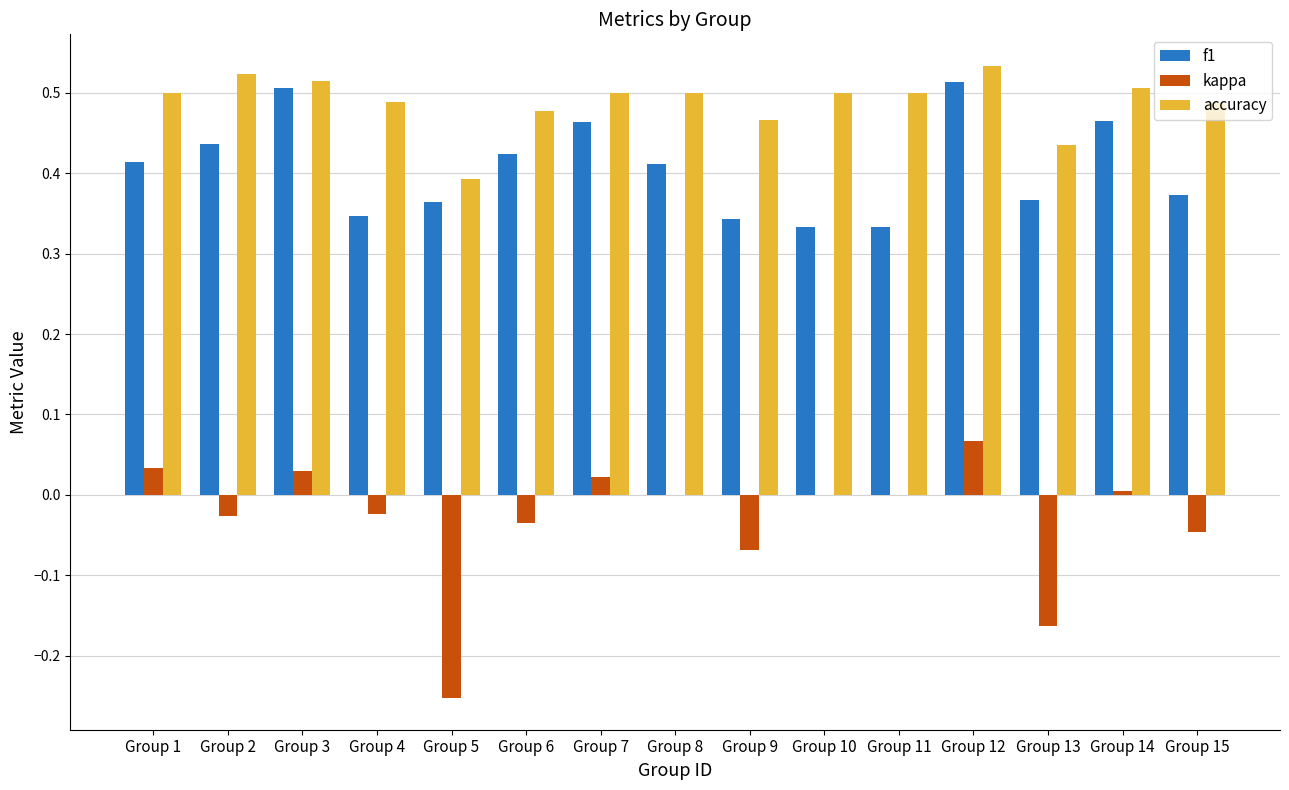

What is the sum of all accuracy values?

7.3